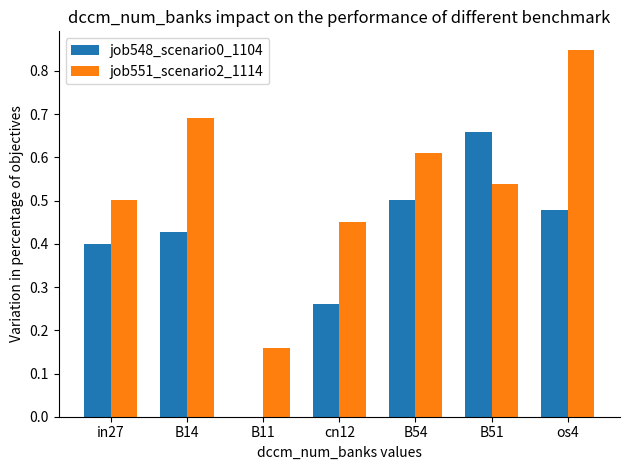

Are the bars grouped side by side (vs. stacked)?

Yes